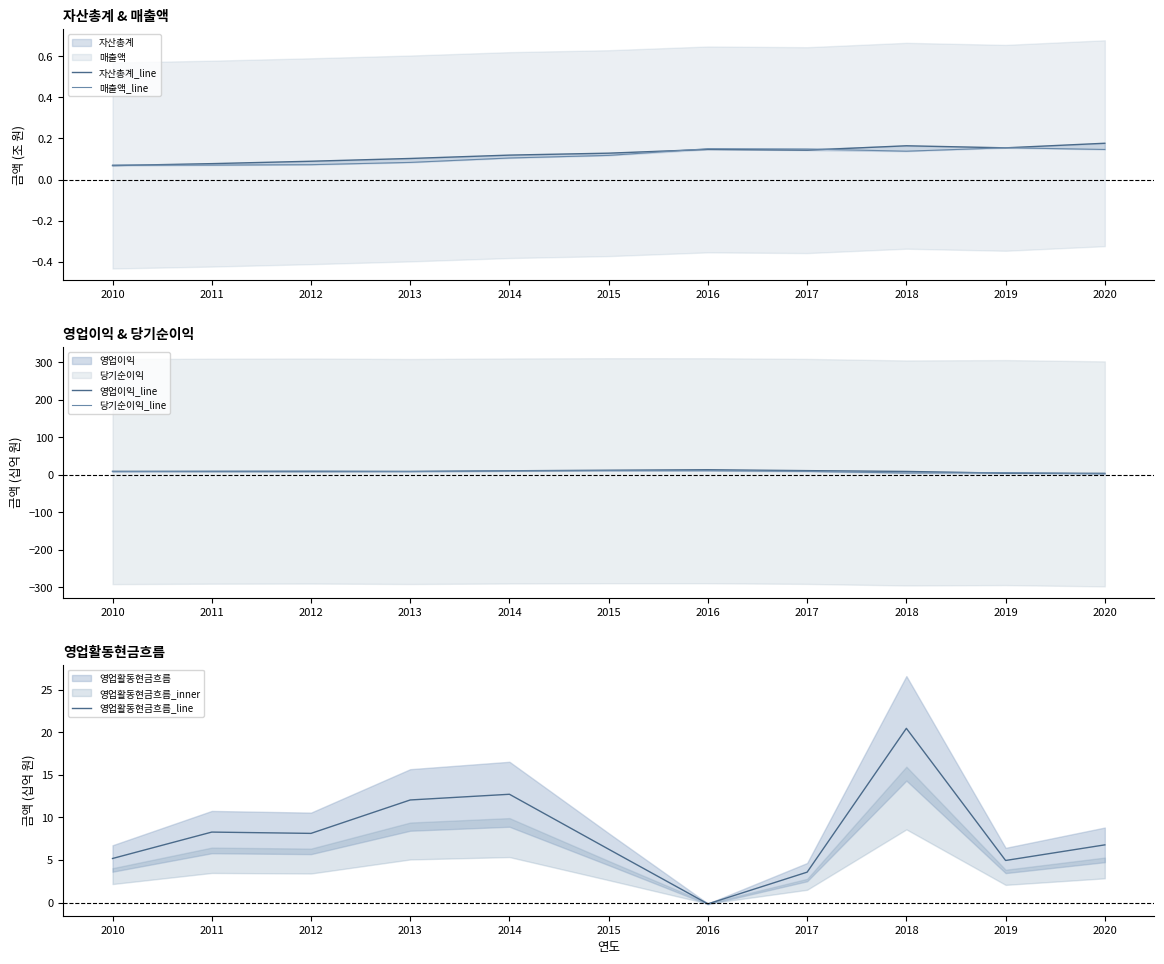

What is the smallest value displayed?

-0.2